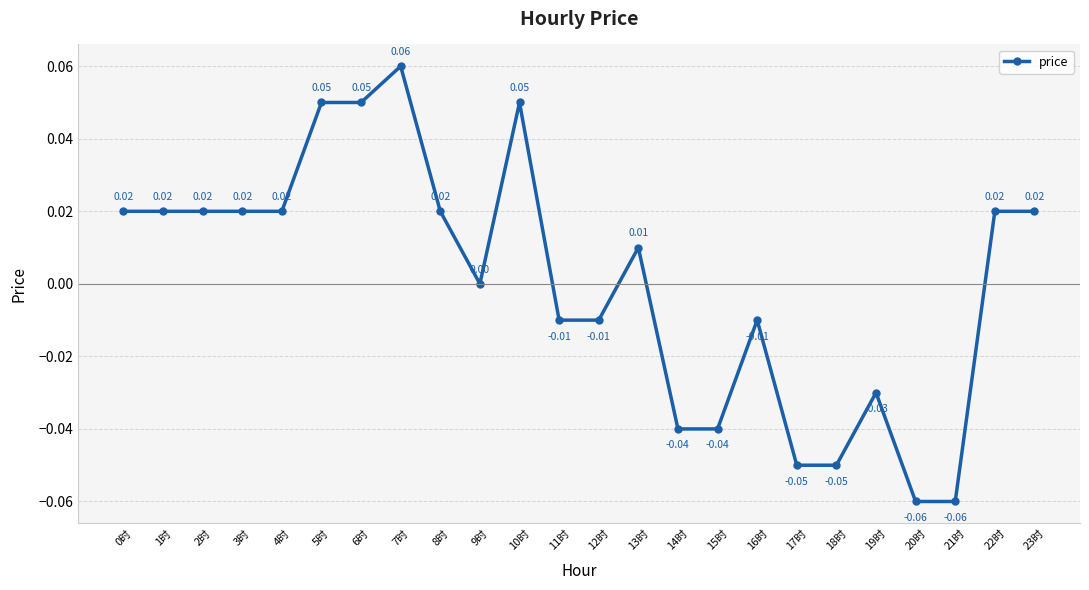

Which has a higher value, 13时 or 18时?

13时